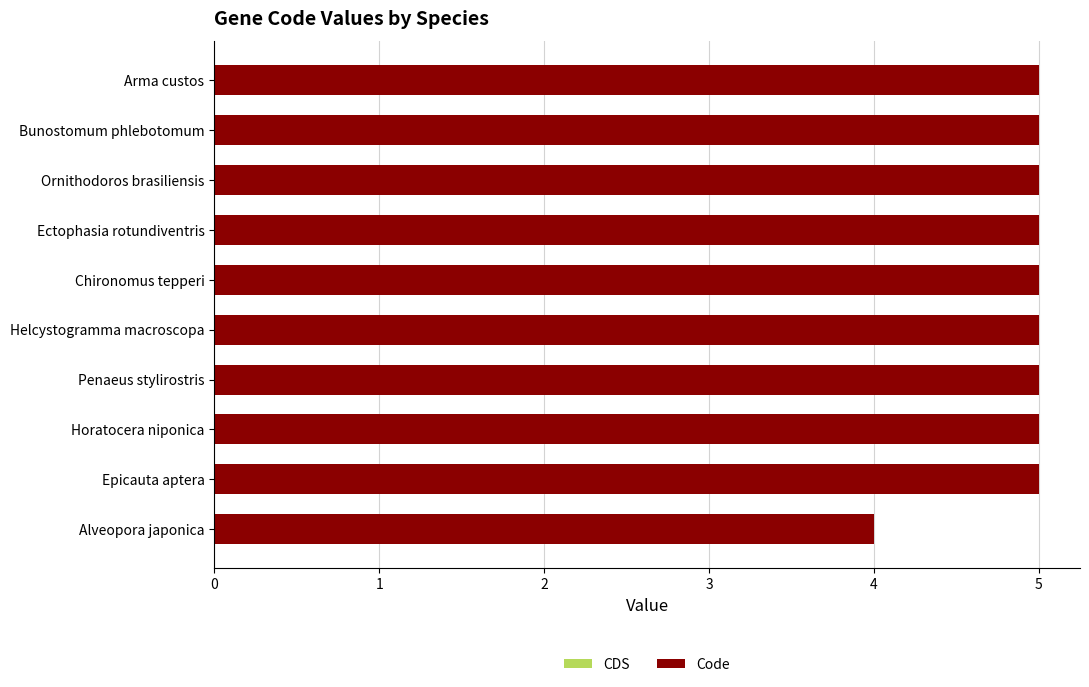

Count the number of data series in this chart.

1